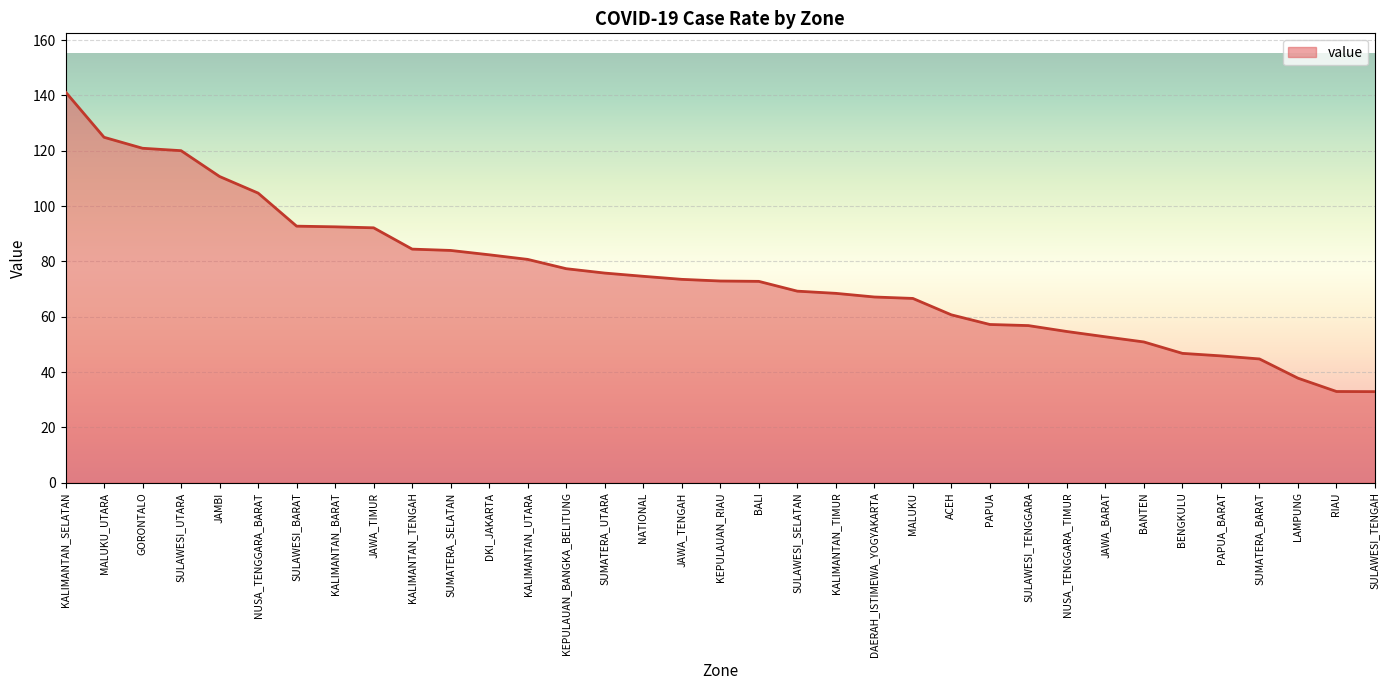

Between SULAWESI_SELATAN and KEPULAUAN_BANGKA_BELITUNG, which is larger?

KEPULAUAN_BANGKA_BELITUNG